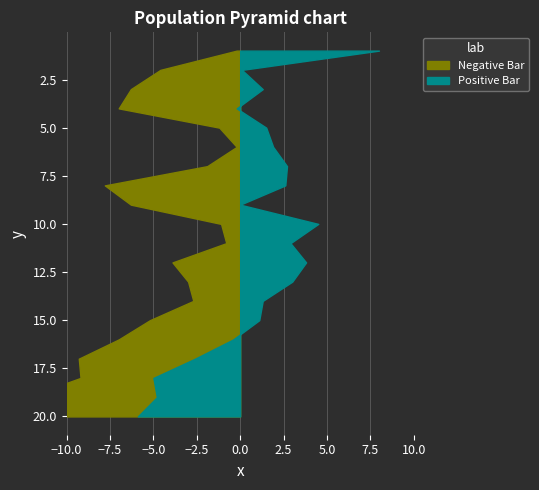

Reading left to right, transcribe all the data shown in this chart.

tmin: -0.2	-4.6	-6.3	-7.0	-1.2	-0.2	-1.9	-7.8	-6.3	-1.1	-0.8	-3.9	-3.0	-2.7	-5.2	-7.0	-9.3	-9.2	-12.3	-12.1
tmax: 8.0	0.1	1.3	-0.2	1.5	1.9	2.7	2.6	0.0	4.5	2.9	3.8	3.0	1.3	1.1	-0.4	-2.6	-5.0	-4.8	-5.9